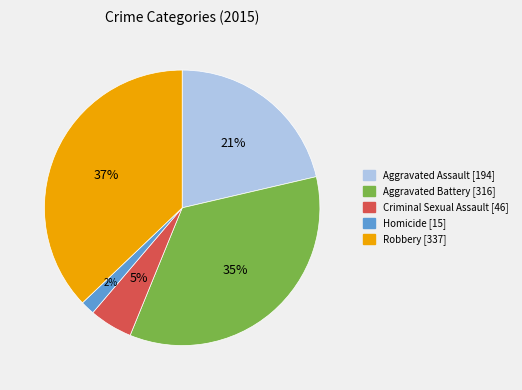

Between Criminal Sexual Assault and Homicide, which is larger?

Criminal Sexual Assault